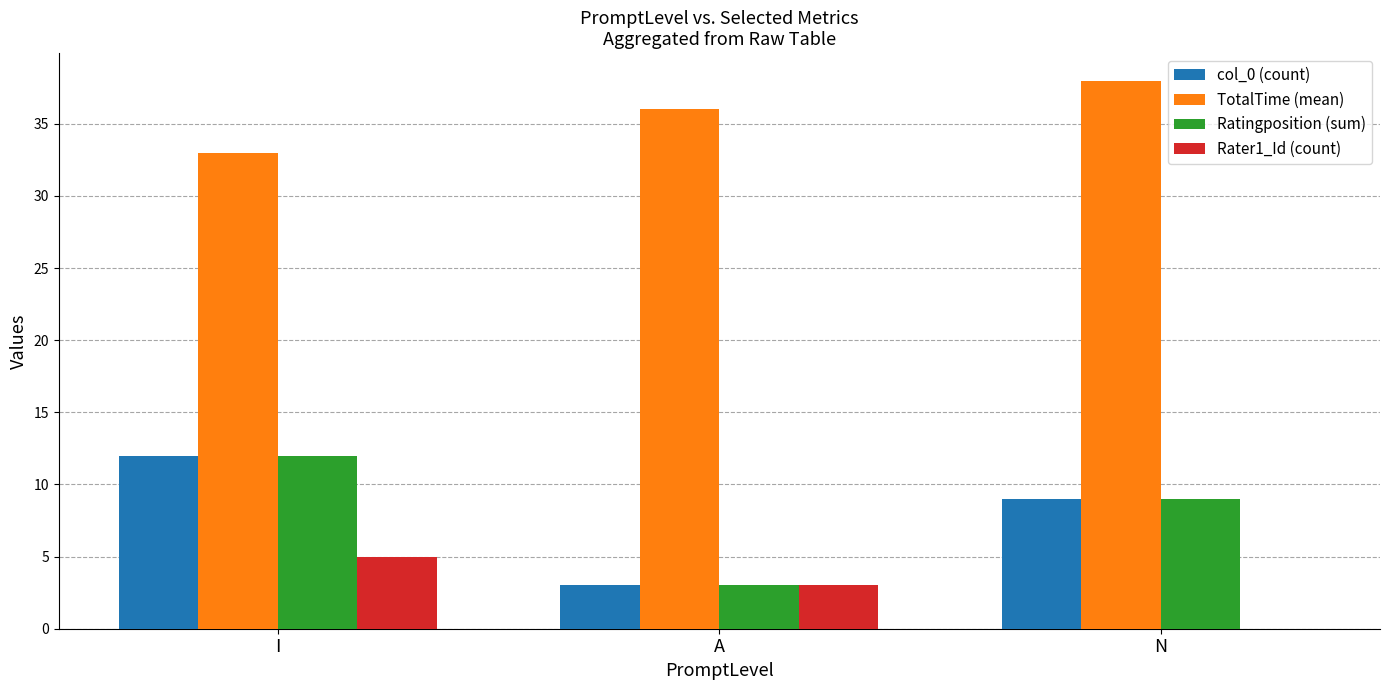

Reading left to right, extract all data points from this chart.

col_0 (count): 12	3	9
TotalTime (mean): 33	36	38
Ratingposition (sum): 12	3	9
Rater1_Id (count): 5	3	0